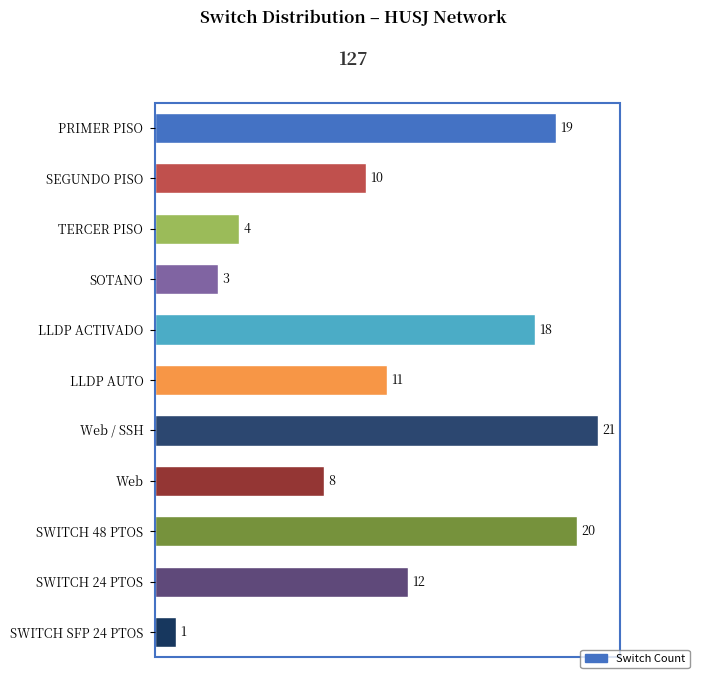

What value does the data have at TERCER PISO?

4